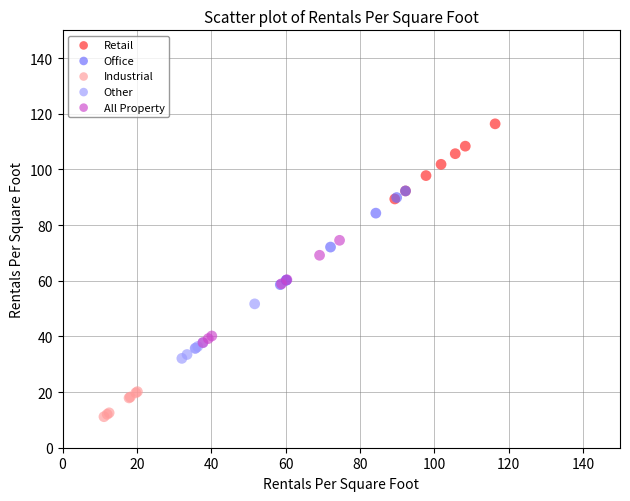

Which series contains the lowest Y value?

Industrial